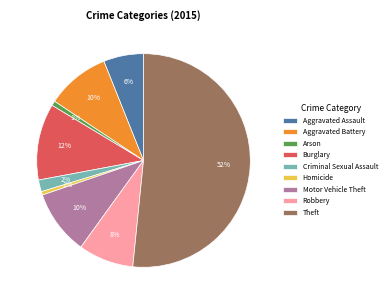

To the nearest percent, what portion does Arson represent?

1%